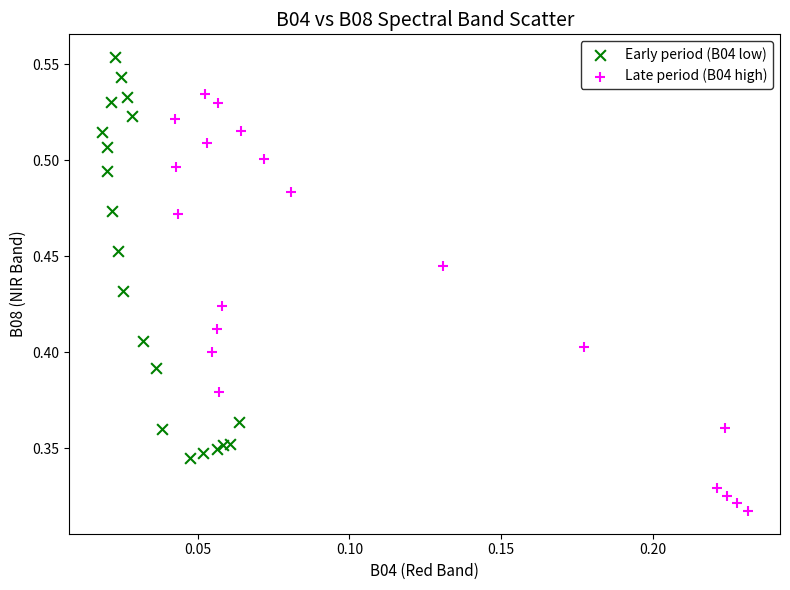

Which series reaches the minimum Y coordinate?

Late period (B04 high)